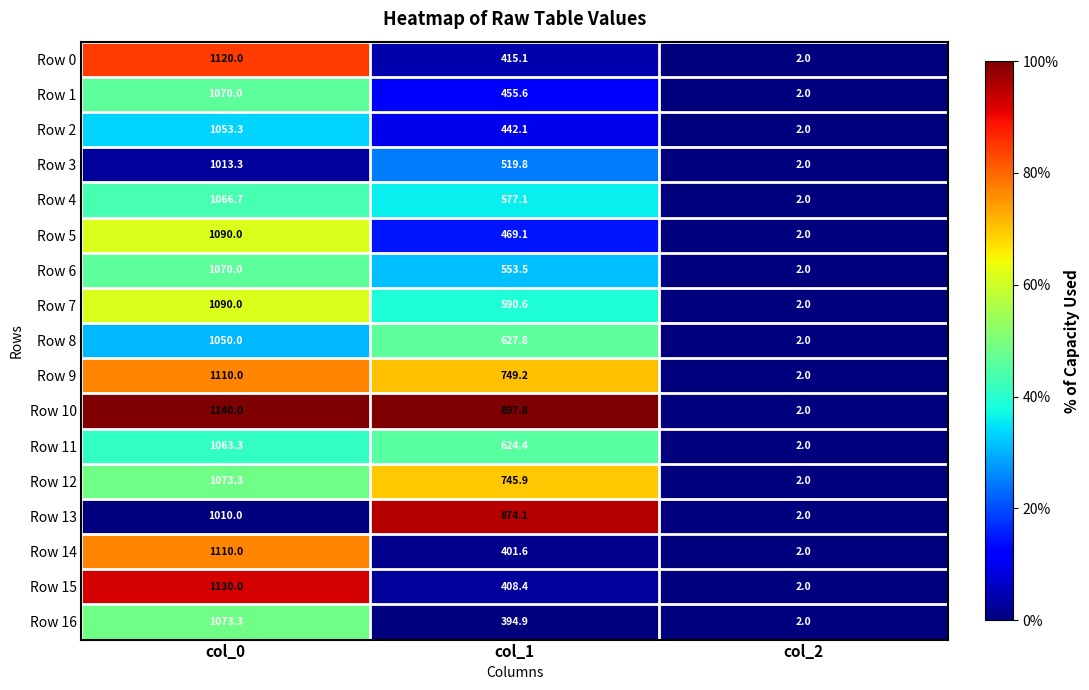

What is the average value of the Row 15 series?

513.5